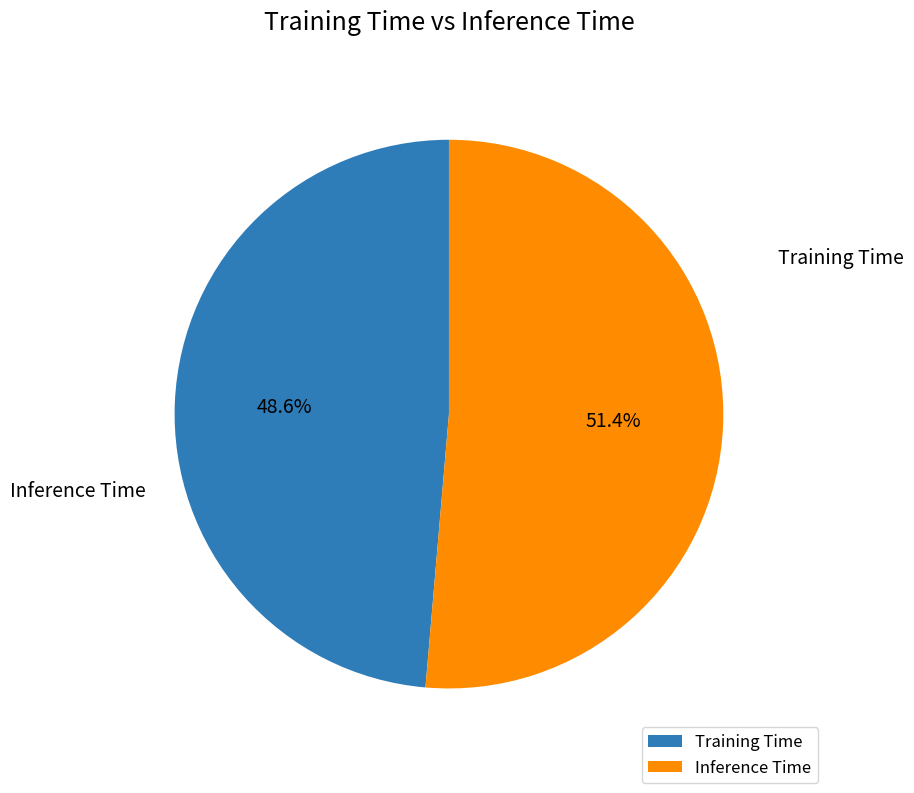

Combined, do Training Time and Inference Time account for over 50%?

Yes